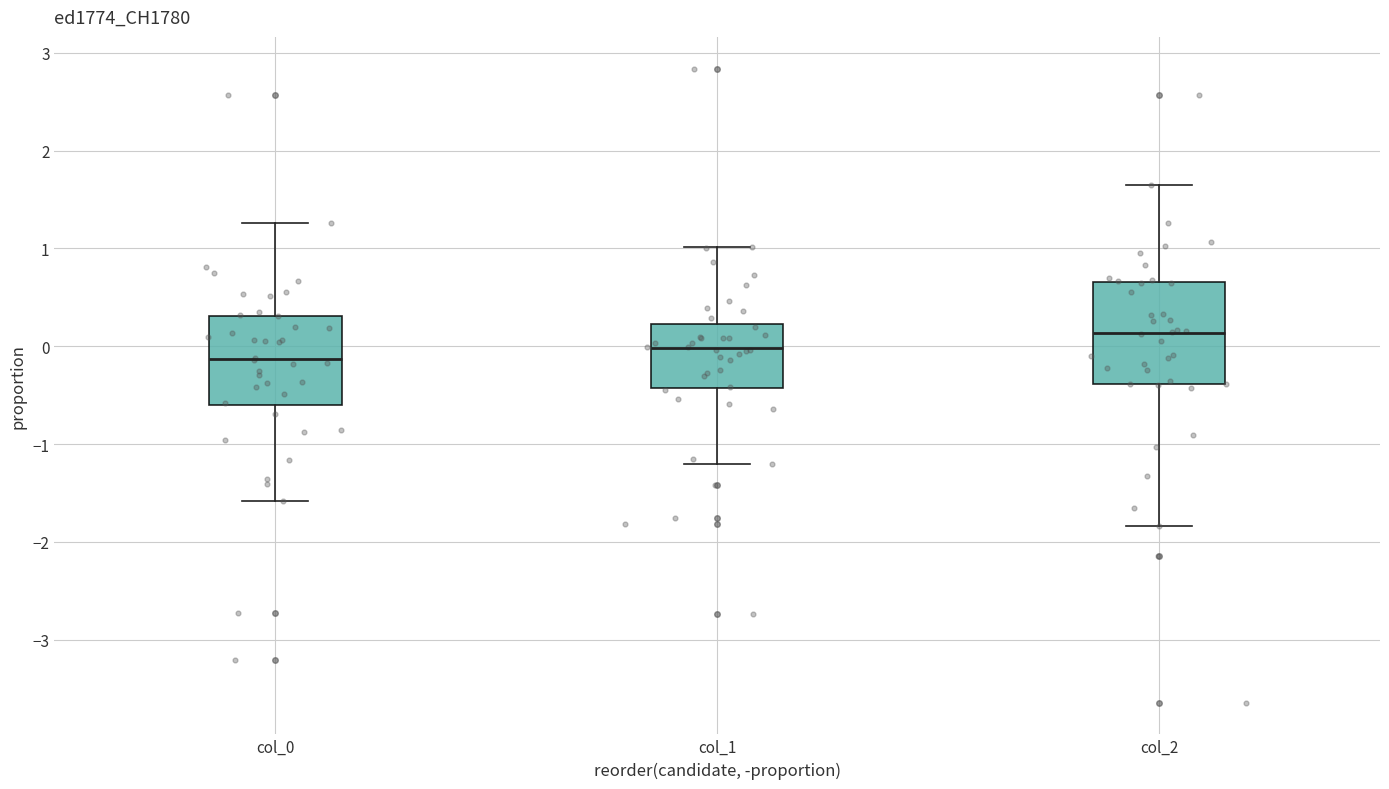

Where does the upper whisker of the box for col_2 end on the y-axis? The values are not printed on the chart, so give them approximately, as read against the axis.

1.6